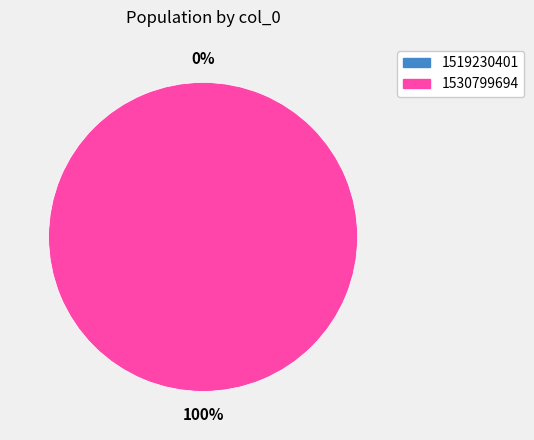

How many slices are in this pie chart?

2